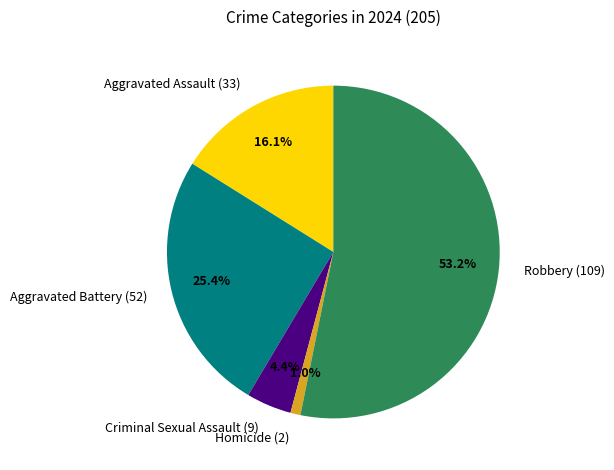

To the nearest percent, what is the combined percentage of Homicide and Robbery?

54%